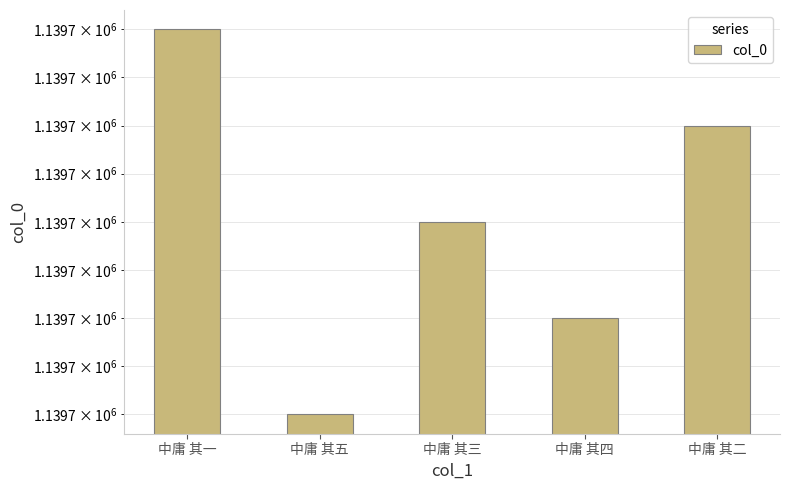

List the labels in order of value, smallest first.

中庸 其五, 中庸 其四, 中庸 其三, 中庸 其二, 中庸 其一